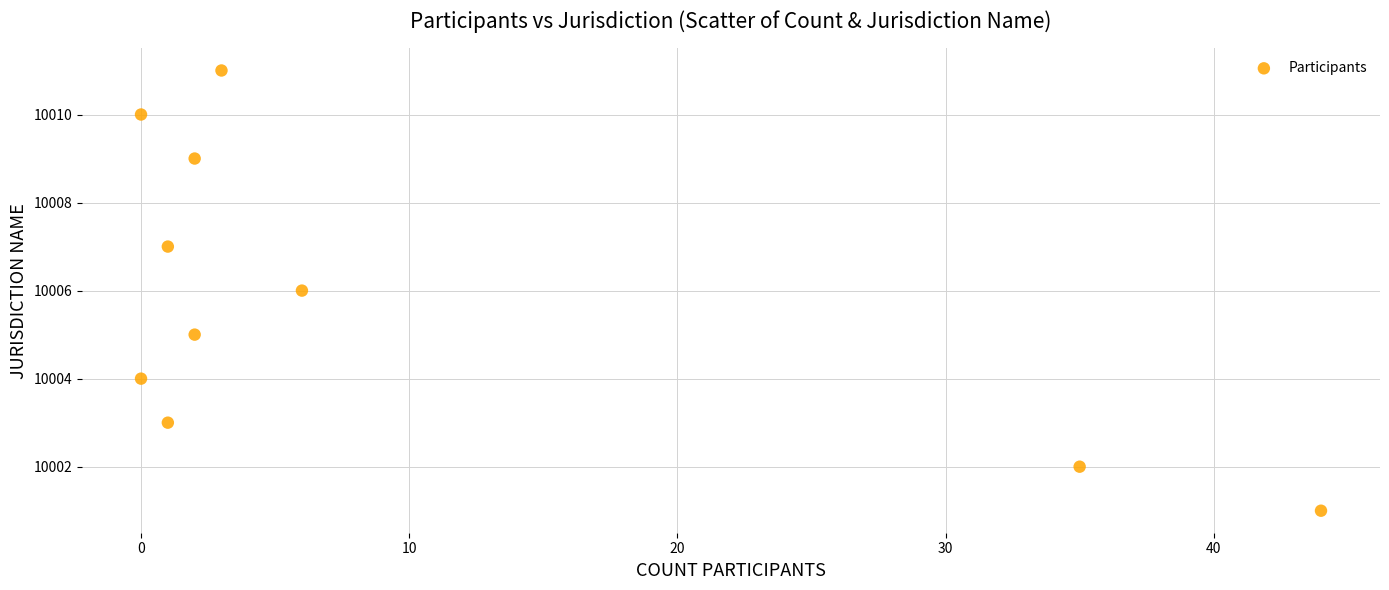

What is the average Y value?

10006